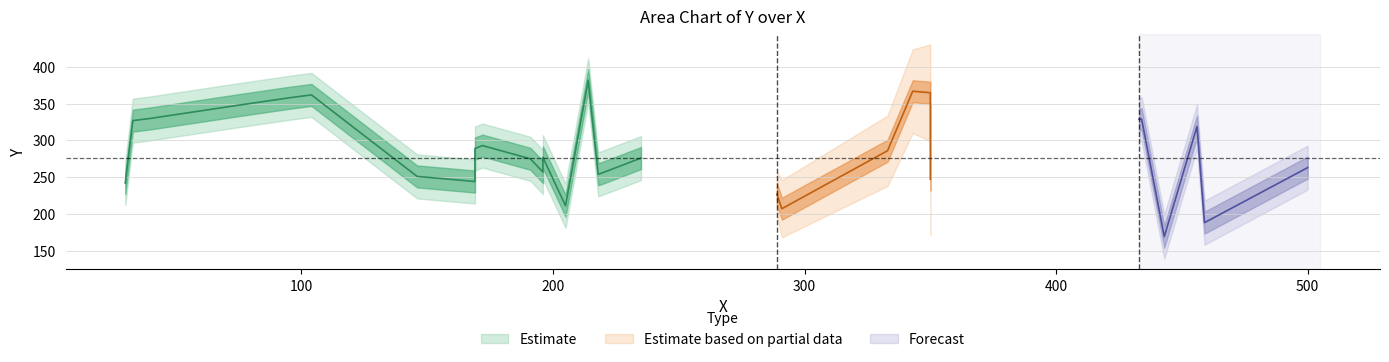

Count the number of categories in the chart.

30